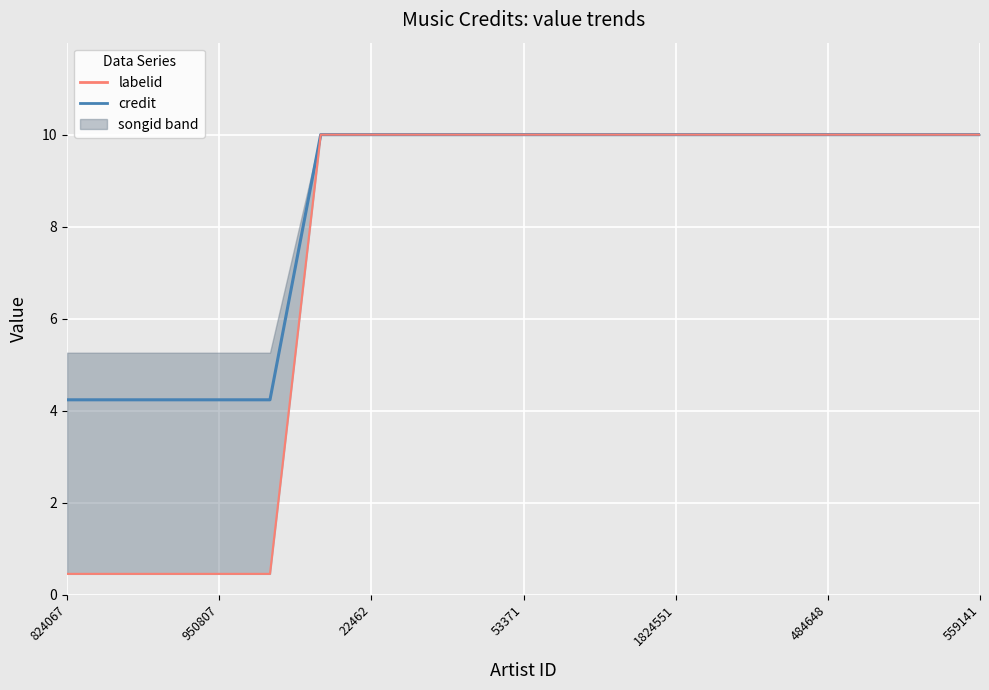

Which series changed the most between 7 and 18?

credit